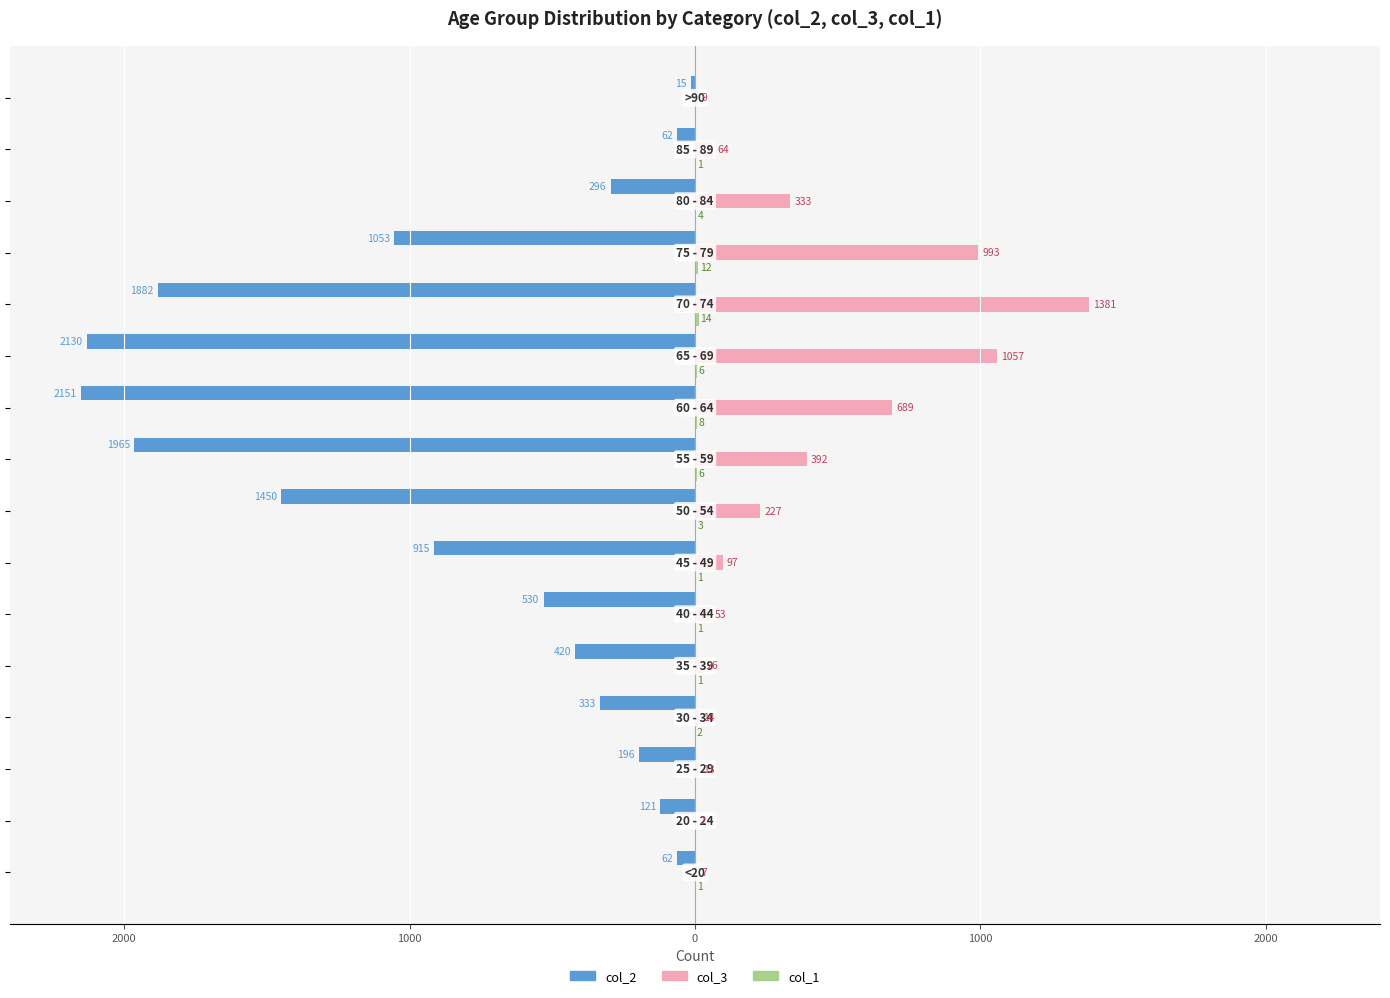

How many bars are there in each group?

3